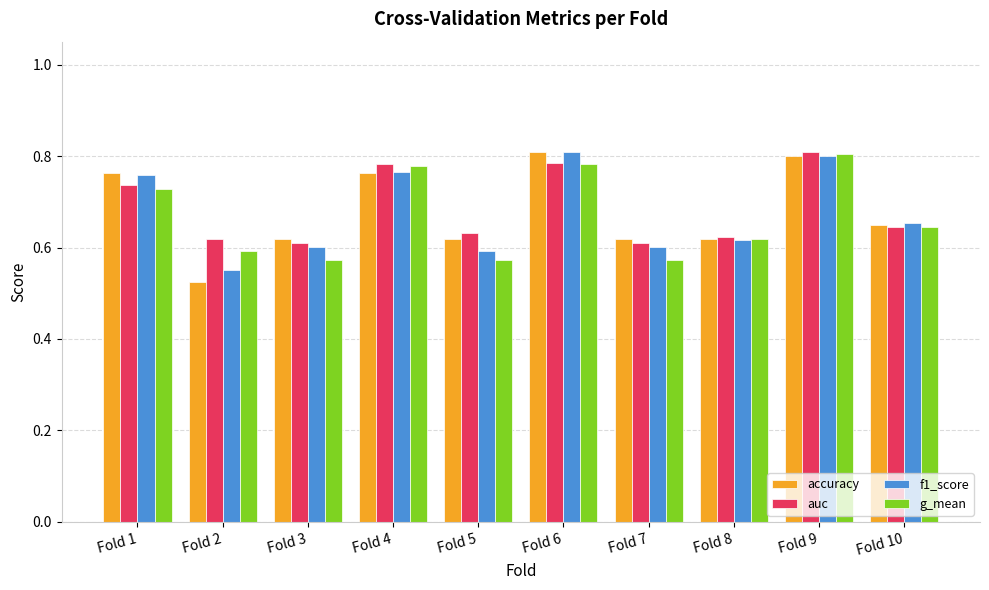

What is the total value across all series at Fold 2?

2.3